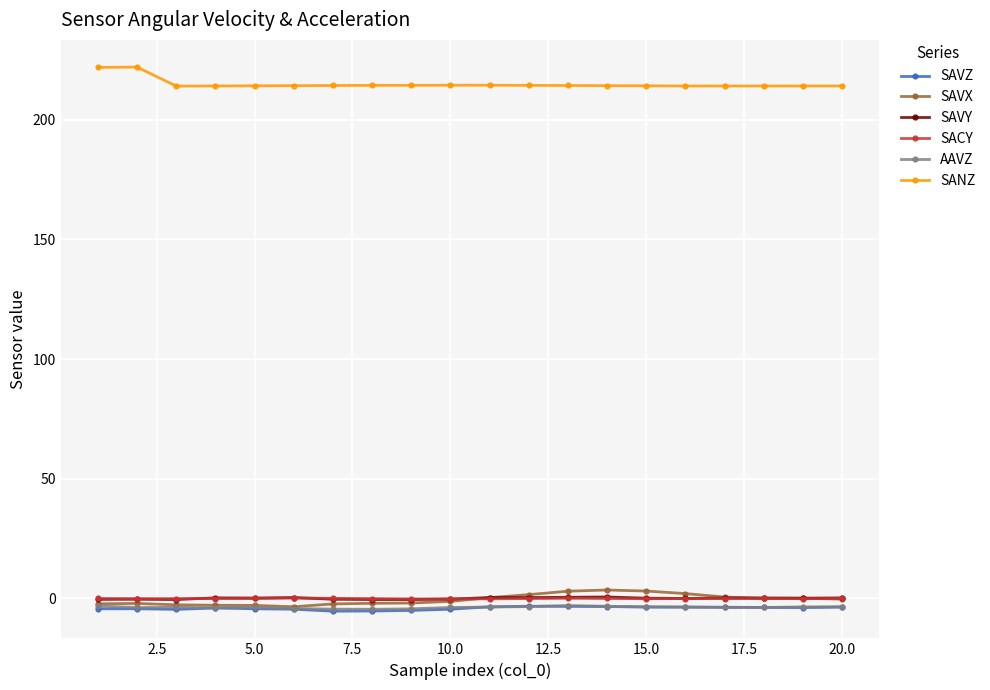

True or false: SAVY has more than 2 points higher than both neighbors.

True